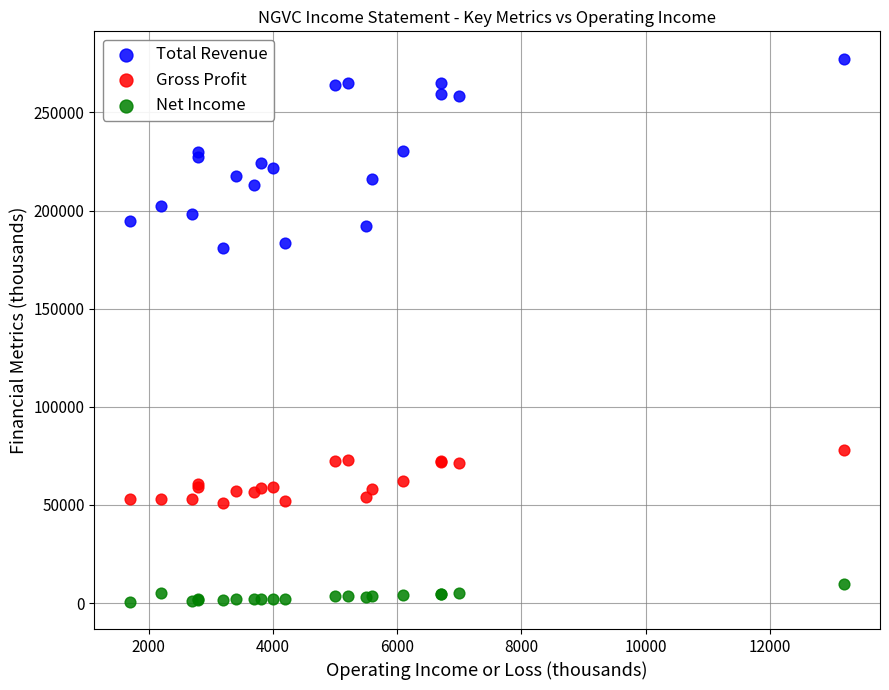

What is the X range (max minus min) for the scatter plot?

11500